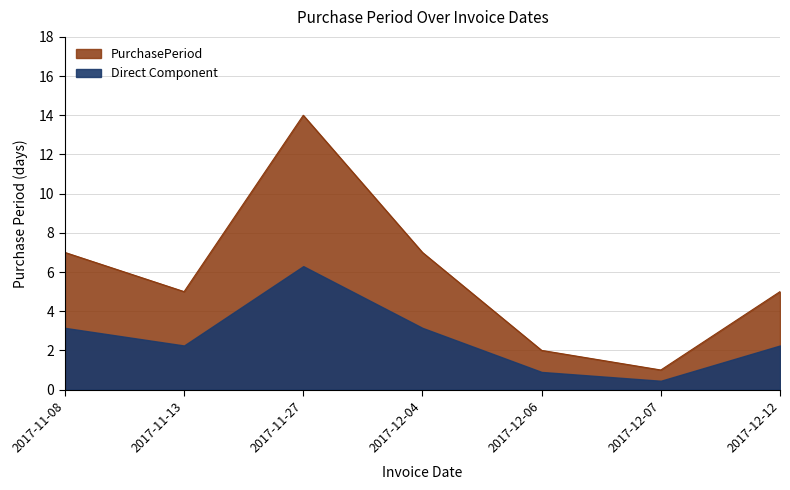

How many points are lower than both their immediate neighbors (excluding endpoints)?

2